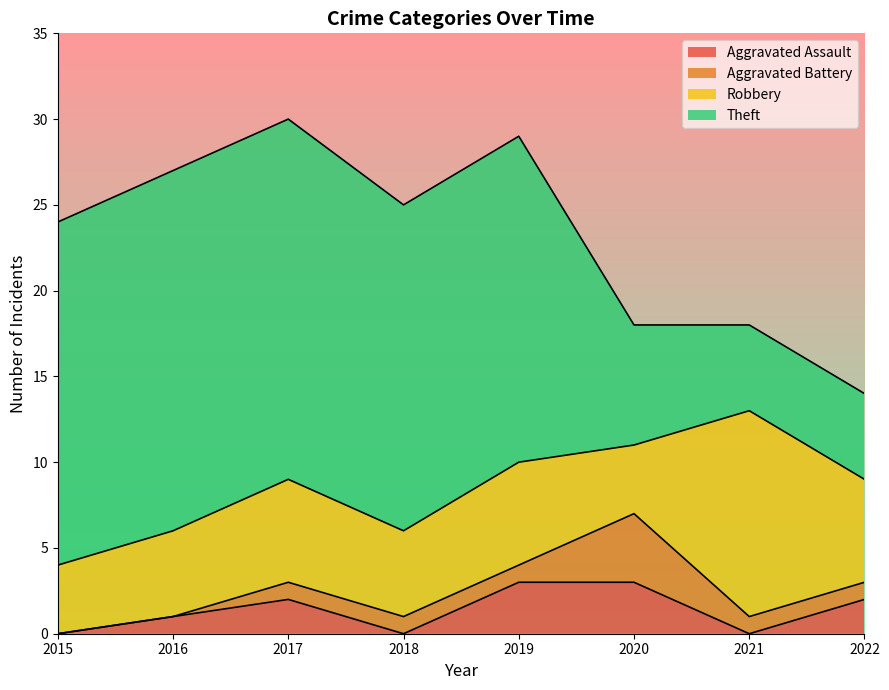

The Aggravated Battery series shows 0 at 2022. True or false?

False